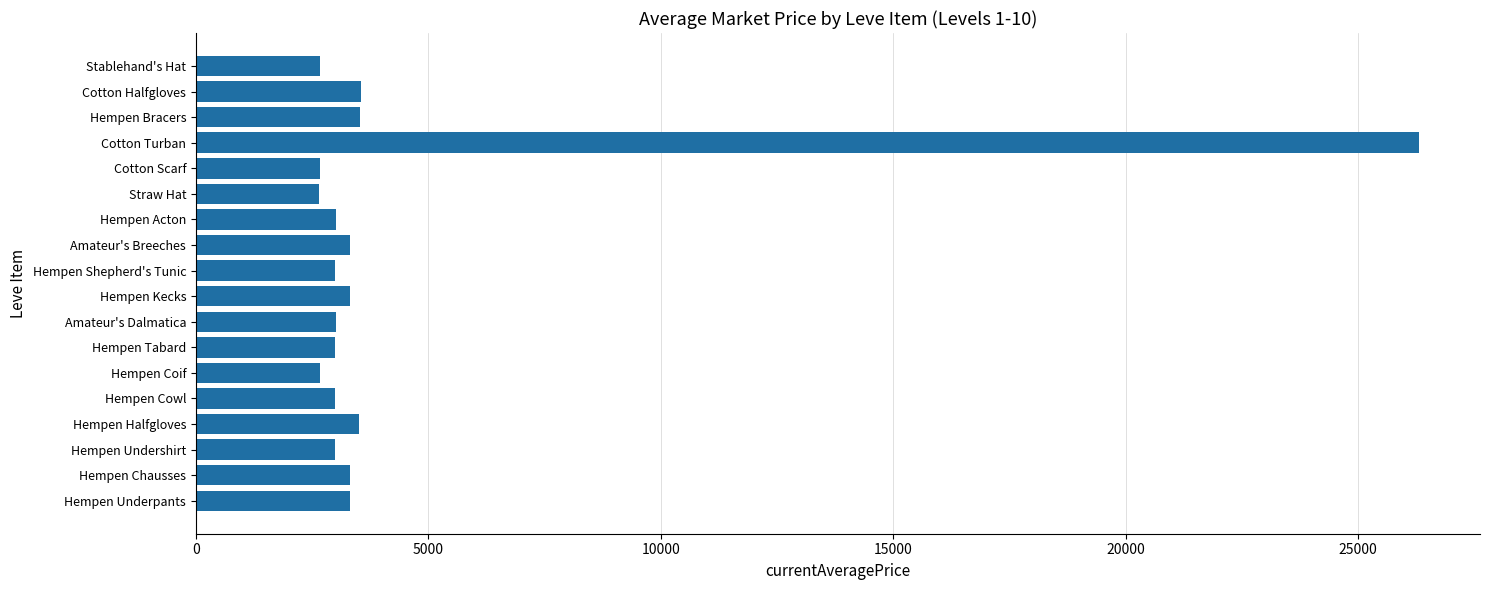

What is the smallest value displayed?

2658